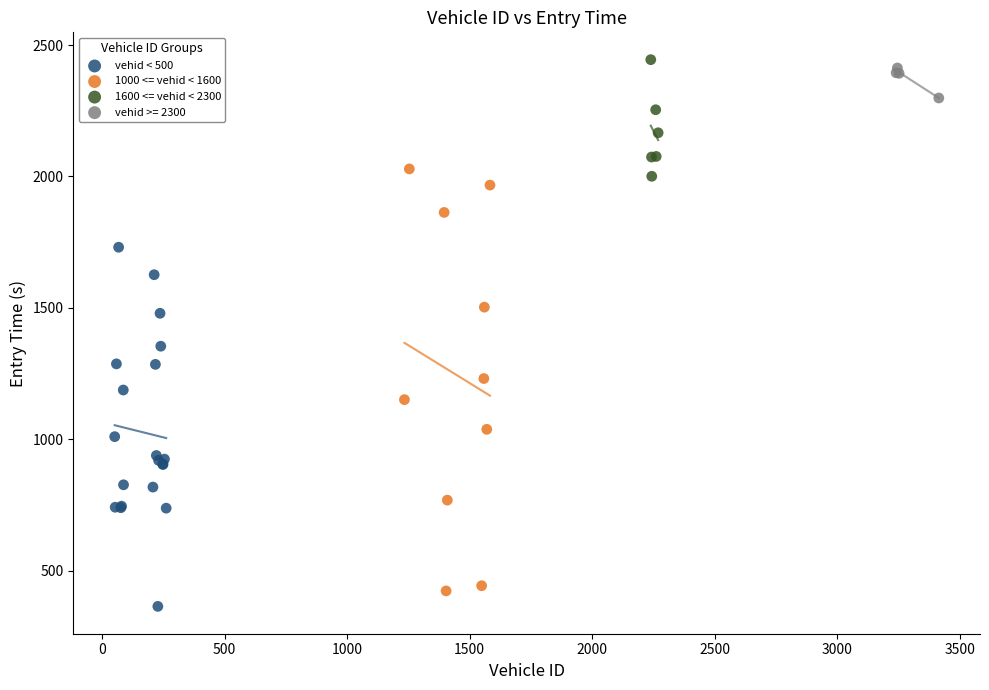

What are all the series names shown in the legend?

vehid < 500, 1000 <= vehid < 1600, 1600 <= vehid < 2300, vehid >= 2300